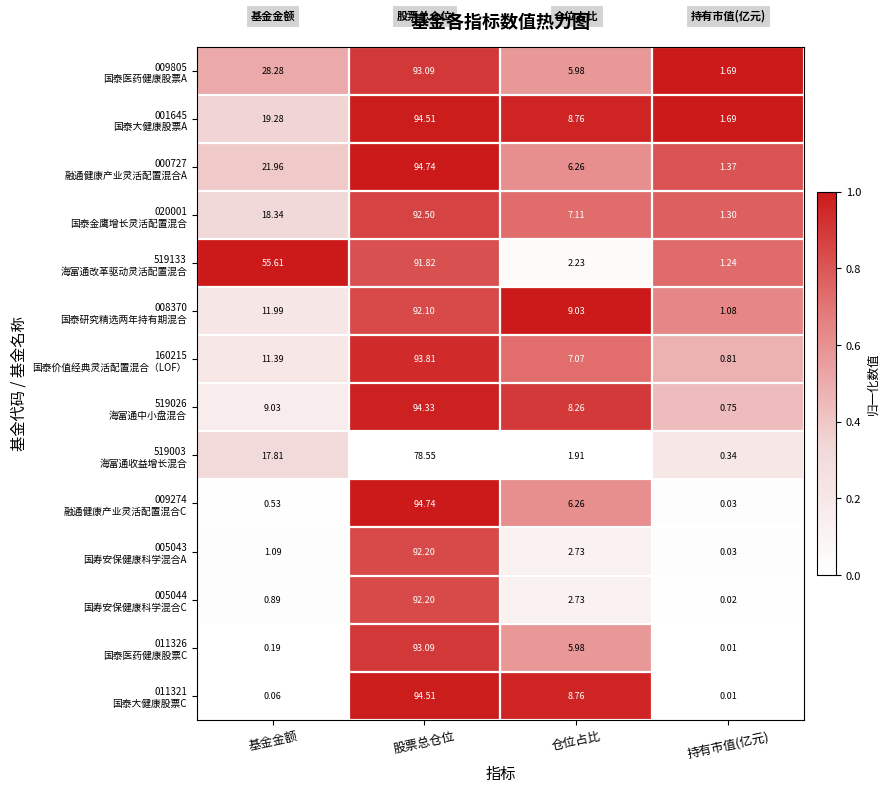

What is the spread (max minus min) of values at 股票总仓位?

16.2